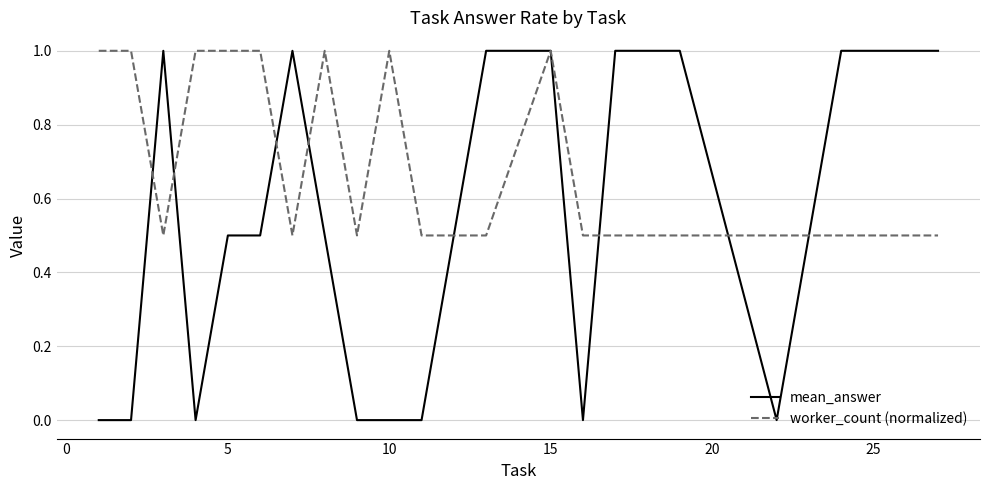

At how many categories does at least one series exceed 0?

20